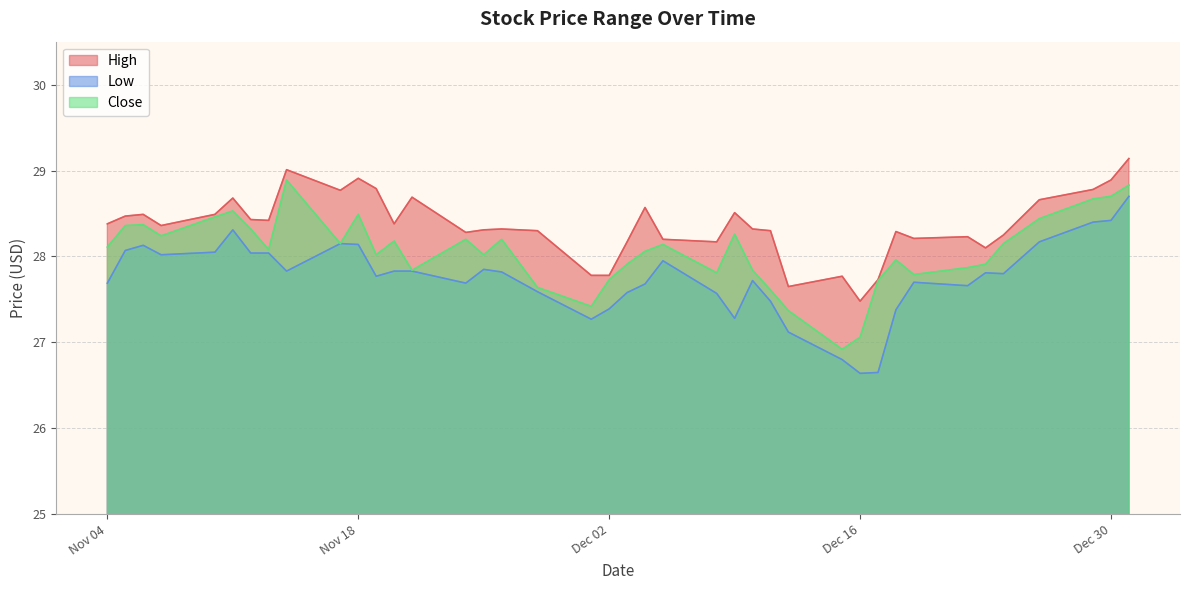

At how many categories does at least one series exceed 28?

34